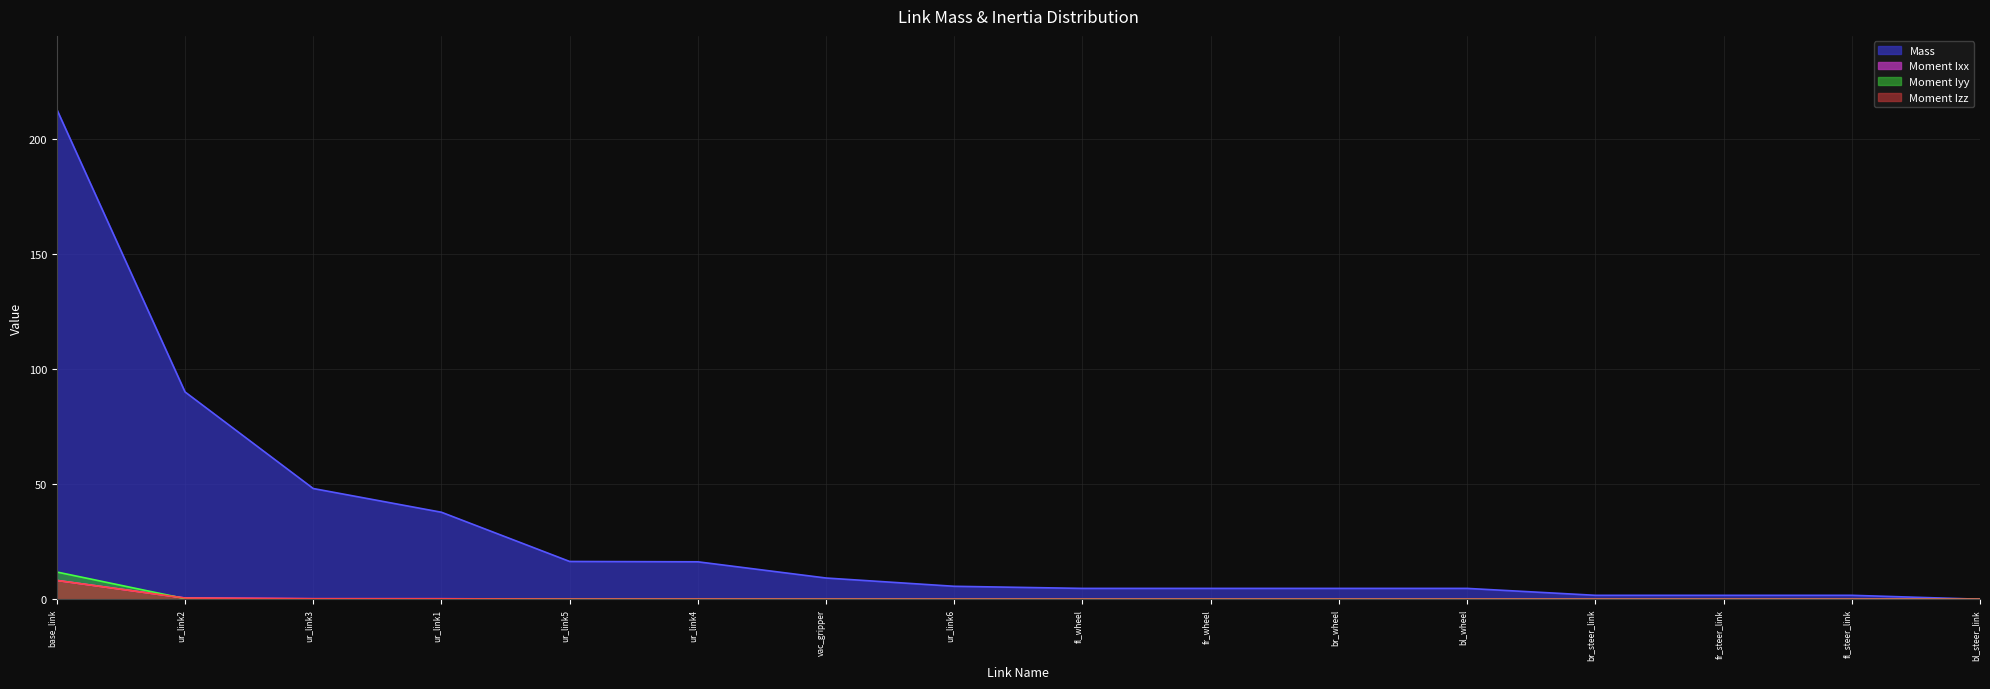

What is the highest value of the Moment Izz series?

8.2